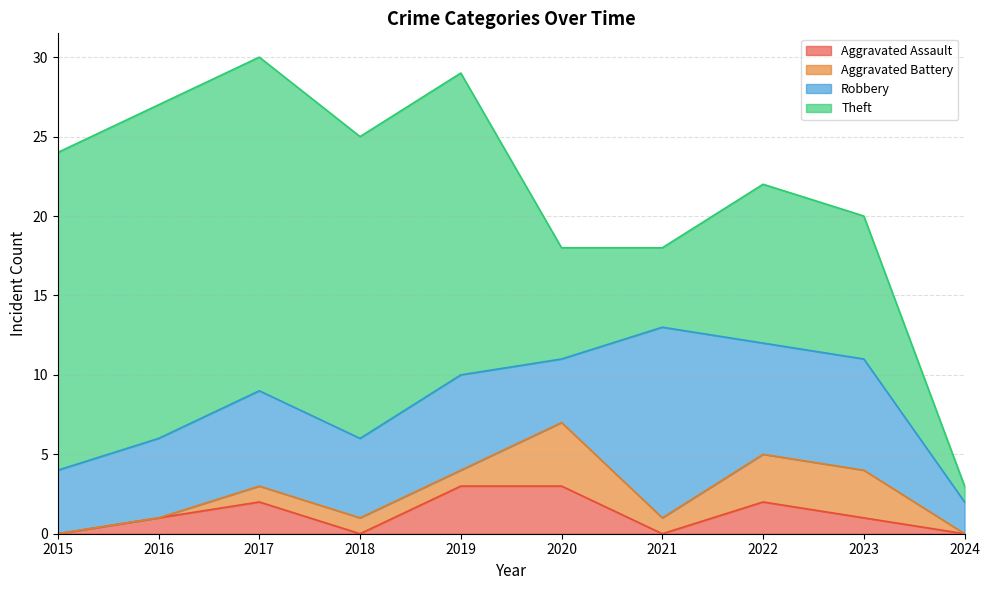

How many interior local peaks does the Aggravated Assault series have?

2